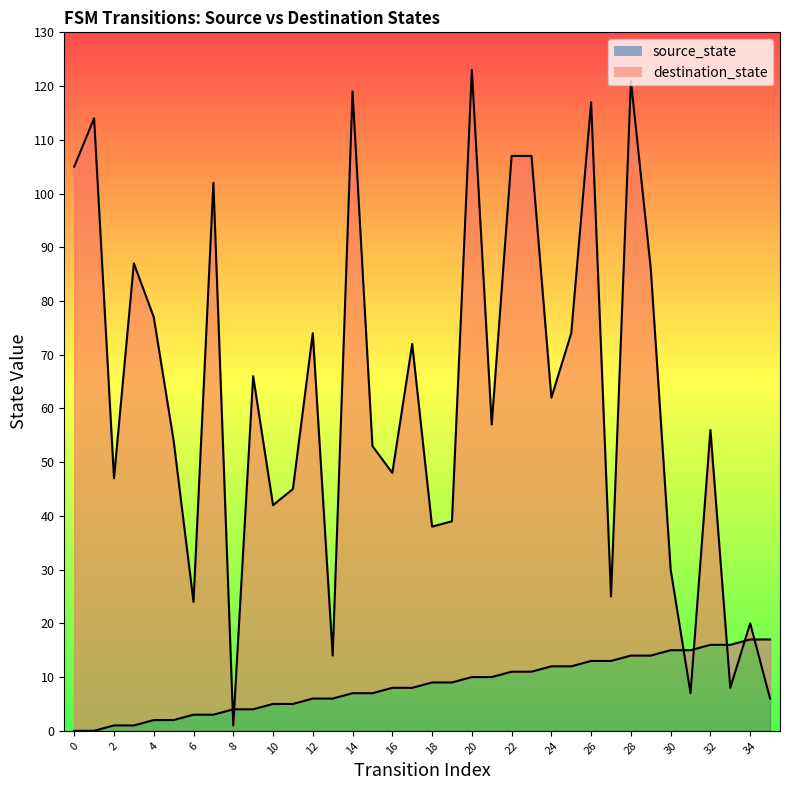

What is the difference between the second highest and second lowest values in the destination_state series?

115